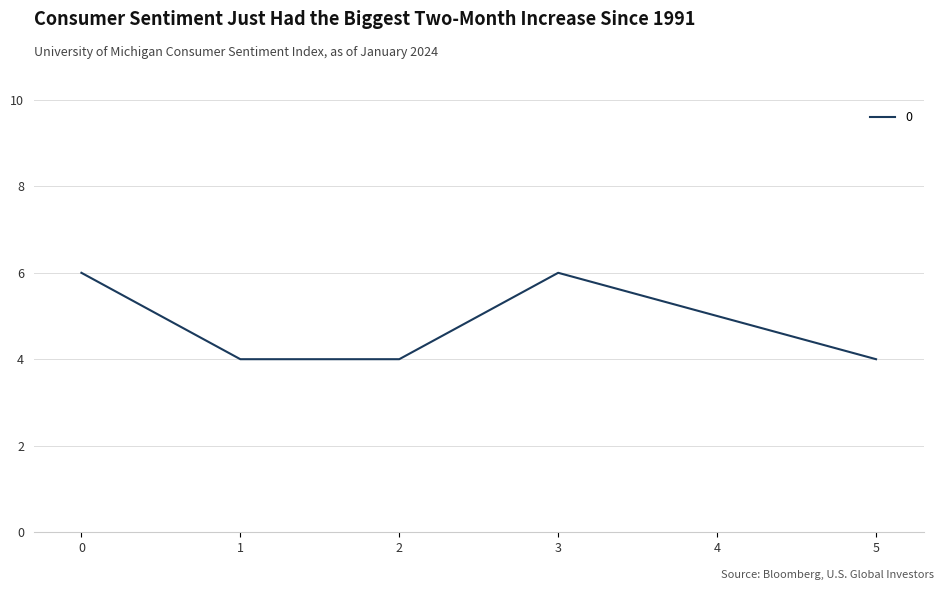

Approximately how many times larger is the value at 1 compared to 5?

1.0